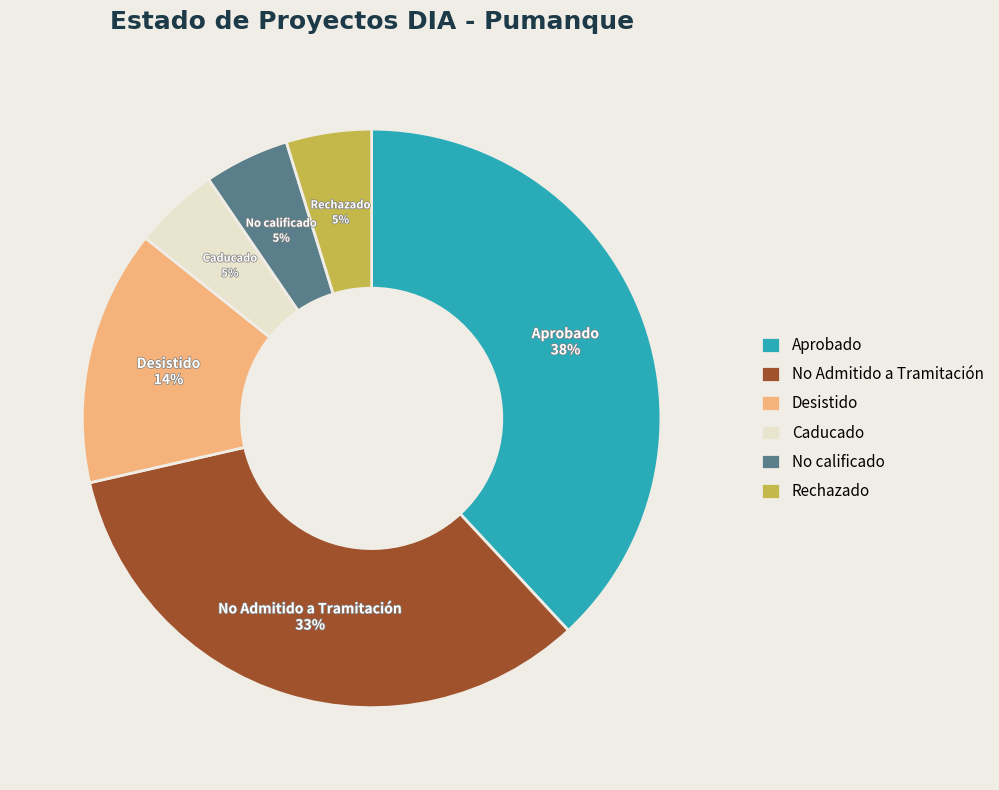

Approximately how many times larger is the value at Caducado compared to Rechazado?

1.0